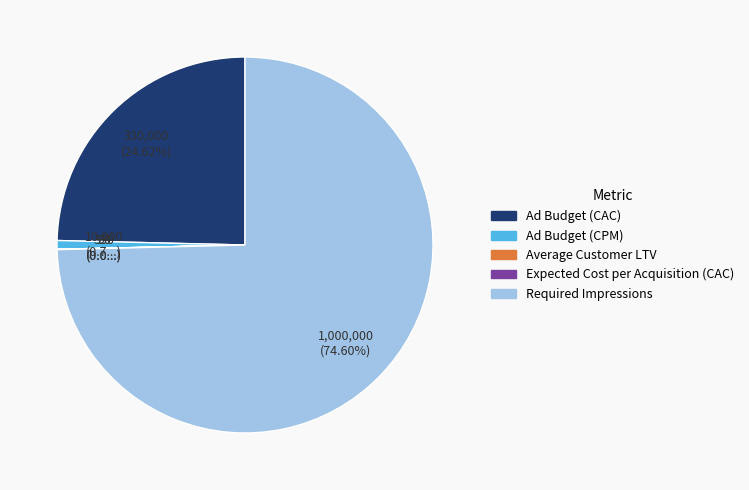

Do Ad Budget (CAC) and Required Impressions together represent more than half of the pie?

Yes